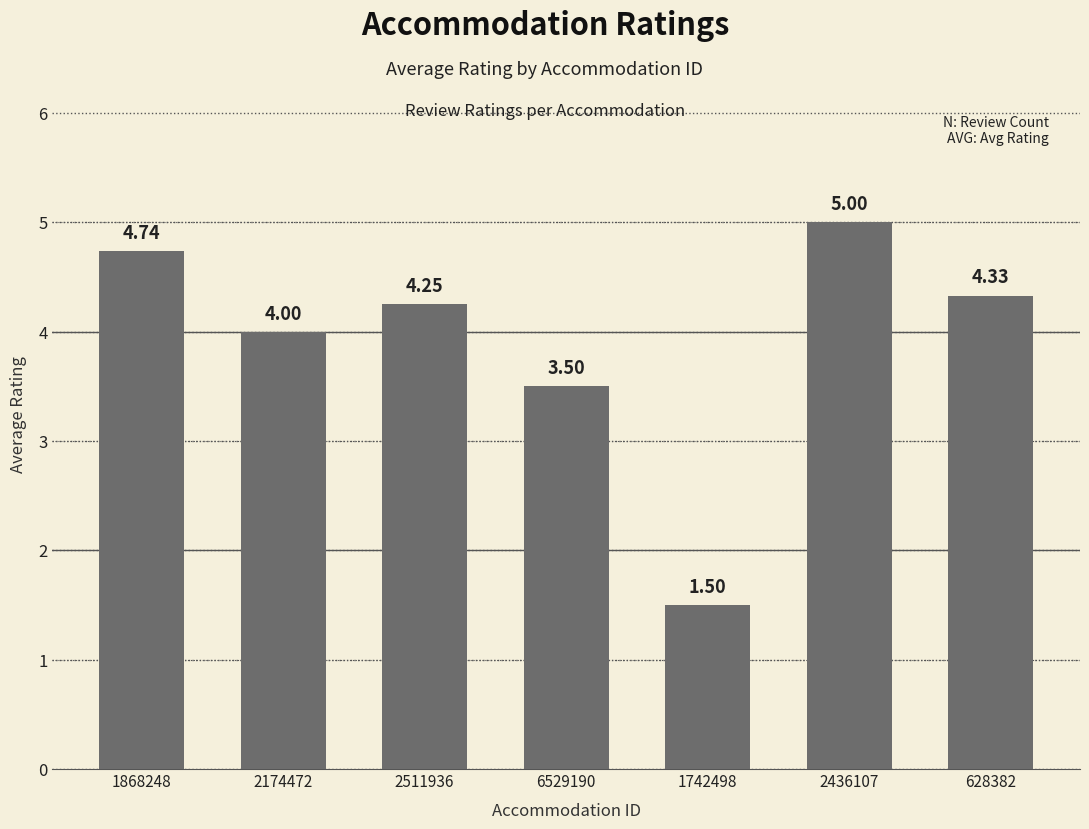

List the labels in order of value, largest first.

2436107, 1868248, 628382, 2511936, 2174472, 6529190, 1742498